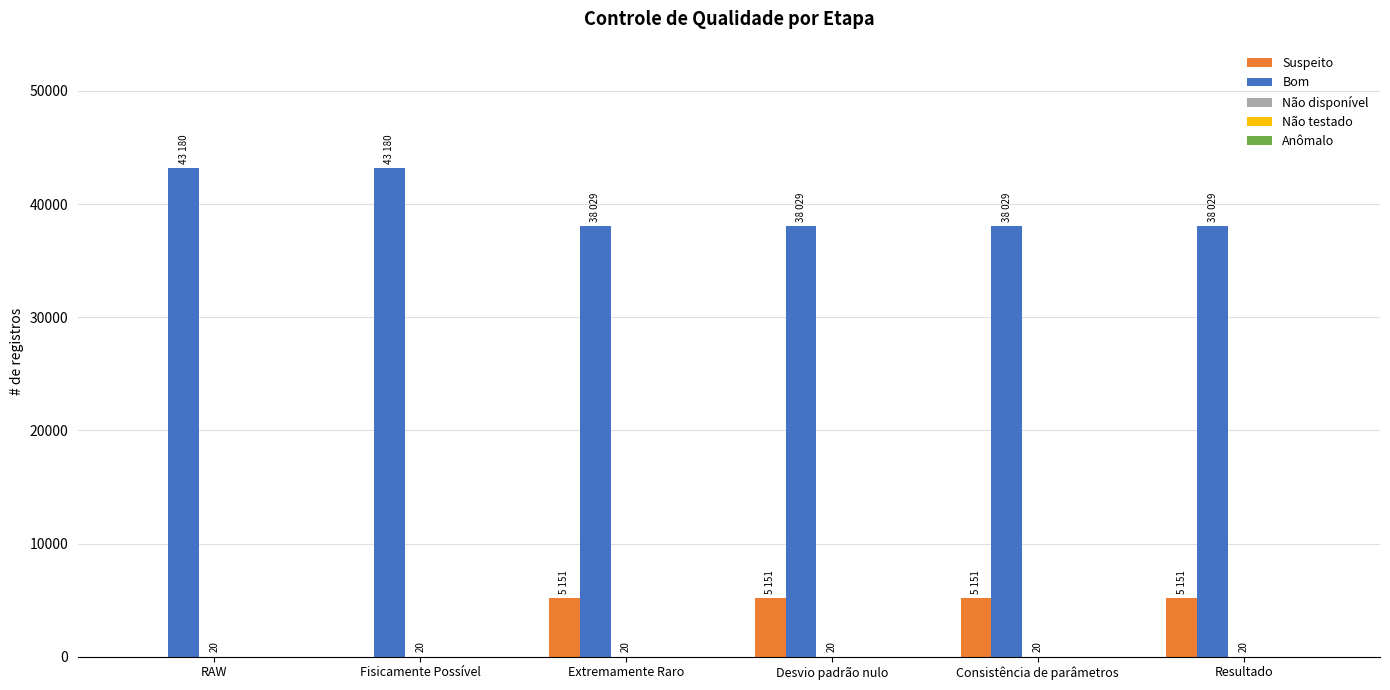

What is the greatest value displayed?

43180